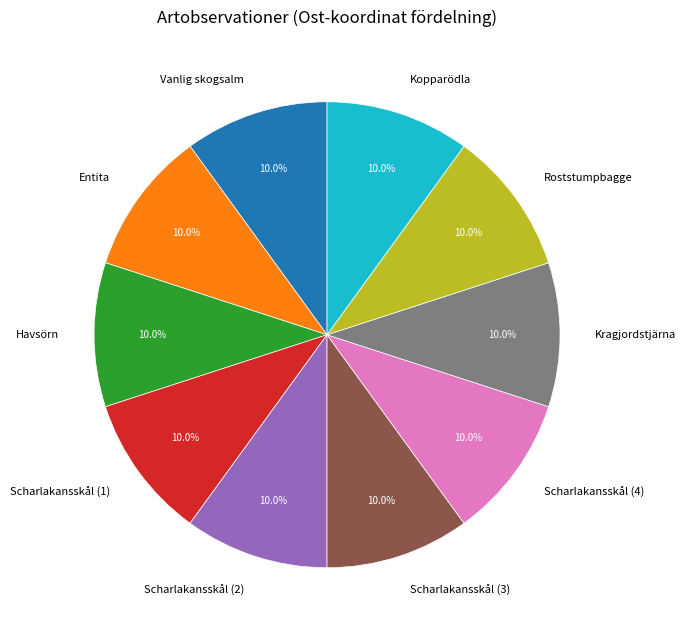

To the nearest percent, what is the combined percentage of Kragjordstjärna and Scharlakansskål (4)?

20%